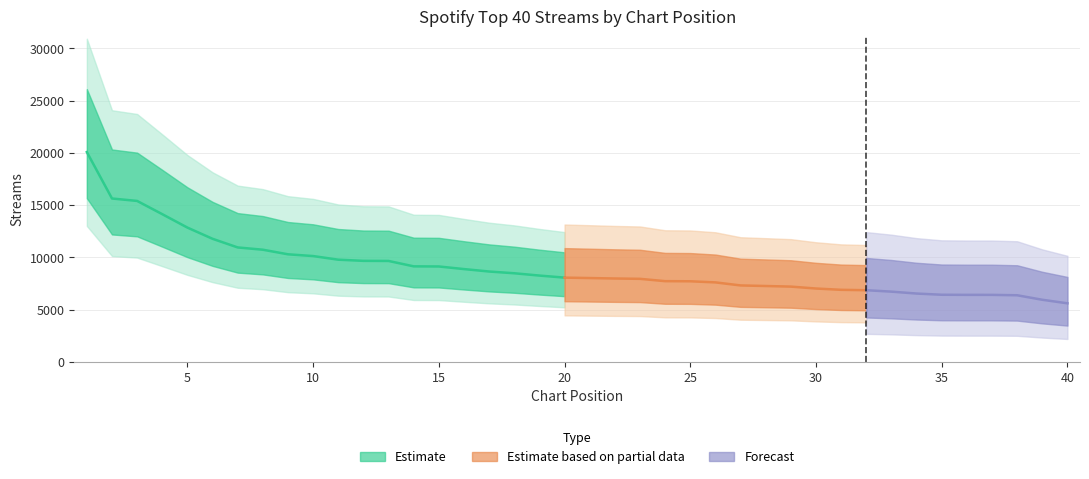

Reading right to left, list all the values displayed in this chart.

40=5607	39=5947	38=6377	37=6414	36=6415	35=6426	34=6541	33=6724	32=6860	31=6898	30=7022	29=7205	28=7262	27=7317	26=7608	25=7714	24=7726	23=7948	22=7980	21=8023	20=8064	19=8260	18=8481	17=8648	16=8881	15=9130	14=9142	13=9658	12=9668	11=9779	10=10126	9=10294	8=10733	7=10950	6=11777	5=12848	4=14132	3=15398	2=15631	1=20072